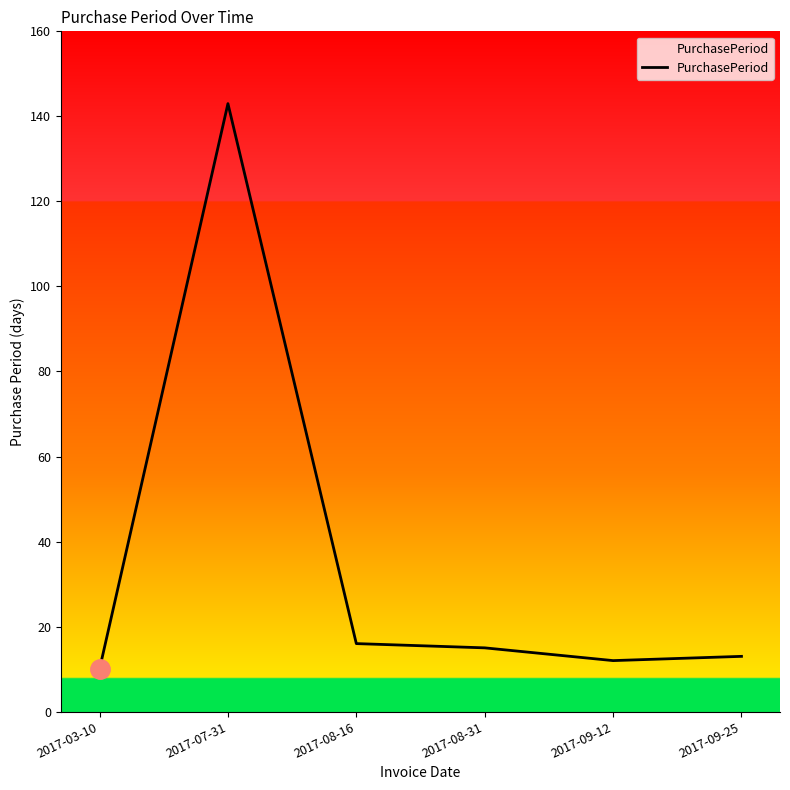

The chart shows a value of 3 at 2017-08-31. True or false?

False